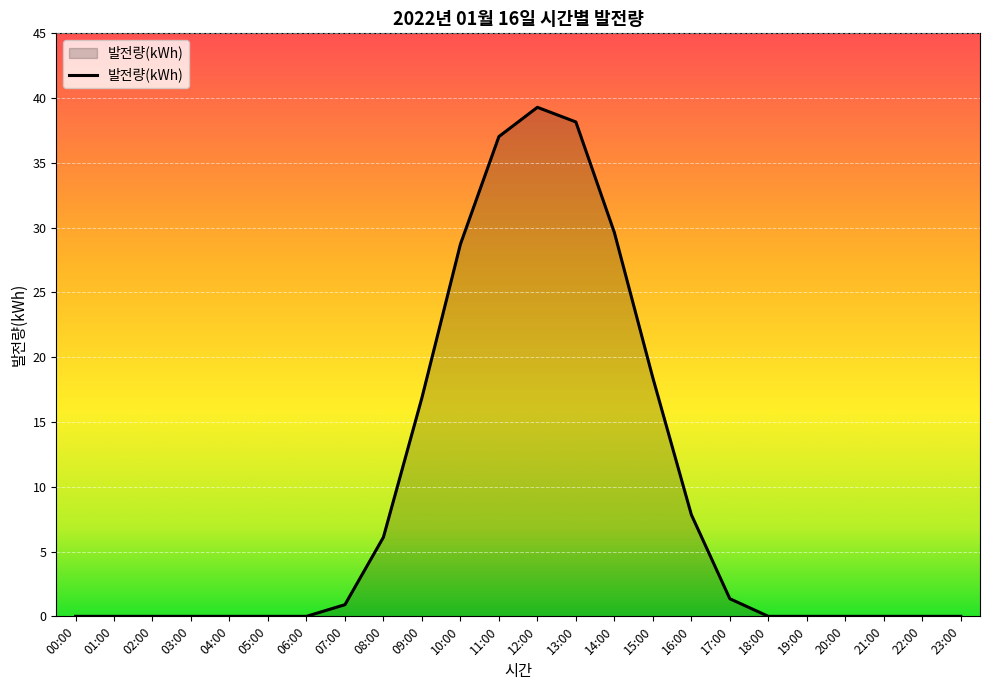

What is the greatest value displayed?

39.3